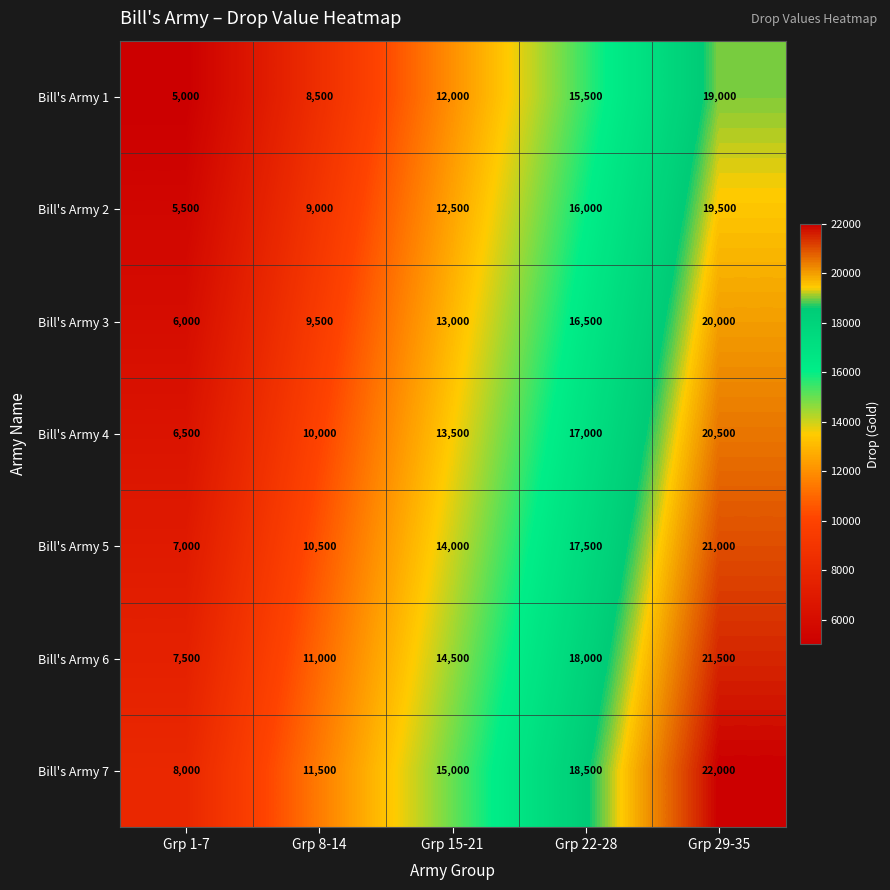

Rank the series by their maximum value, from lowest to highest.

Bill's Army 1, Bill's Army 2, Bill's Army 3, Bill's Army 4, Bill's Army 5, Bill's Army 6, Bill's Army 7